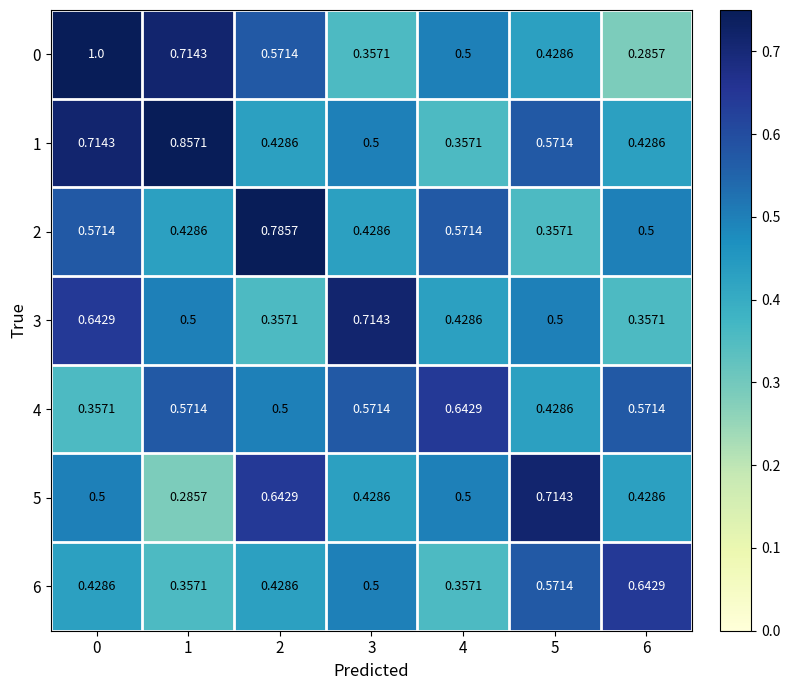

Is the value of 2 at 6 greater than the value of 5 at 1?

Yes